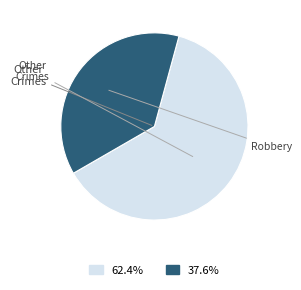

Is there any slice that represents more than half of the pie?

Yes